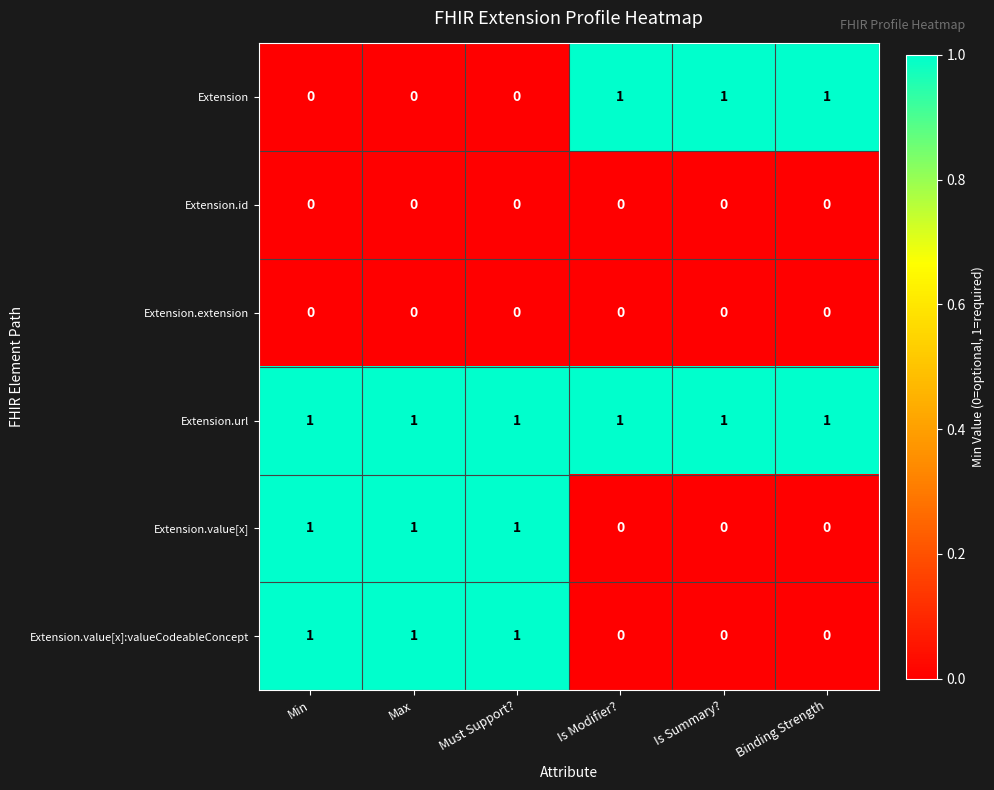

The value of Extension.value[x] at Max is 1. True or false?

True